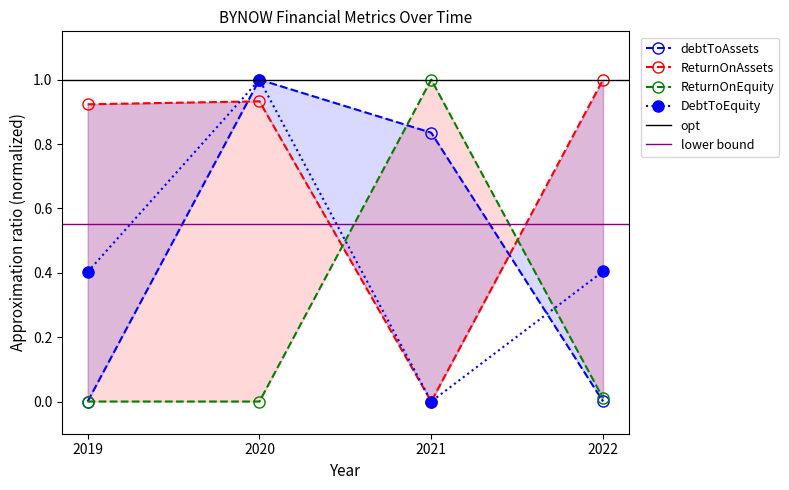

What is the value of the debtToAssets point at the 2nd from the left?

1.0